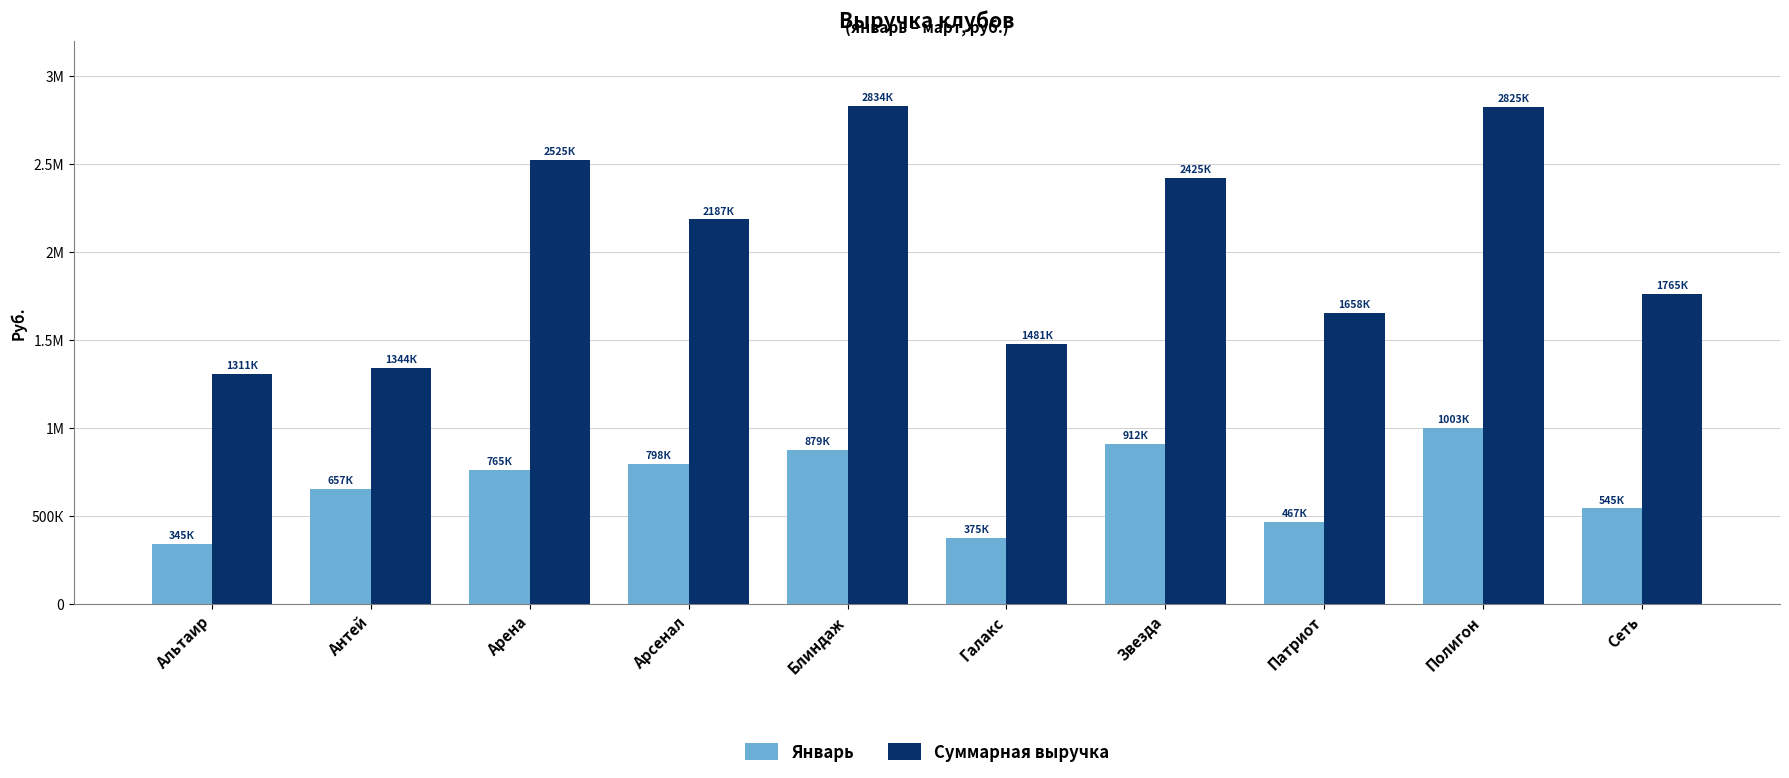

Are the bars grouped side by side (vs. stacked)?

Yes